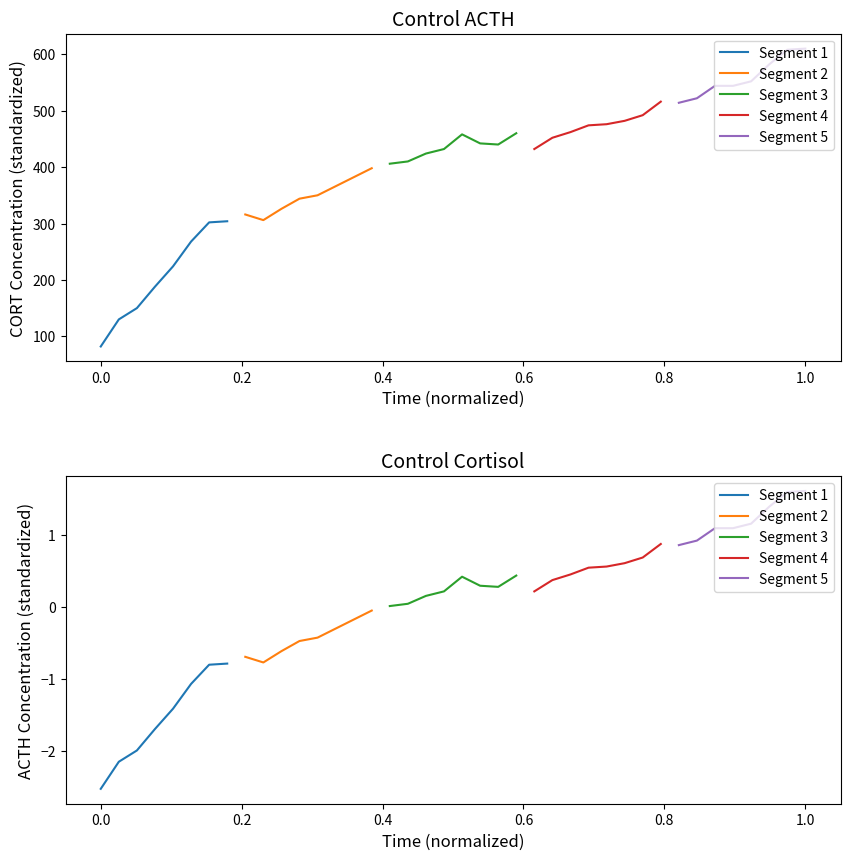

Between −0.2 and 1.0, which series saw the biggest shift?

Segment 1